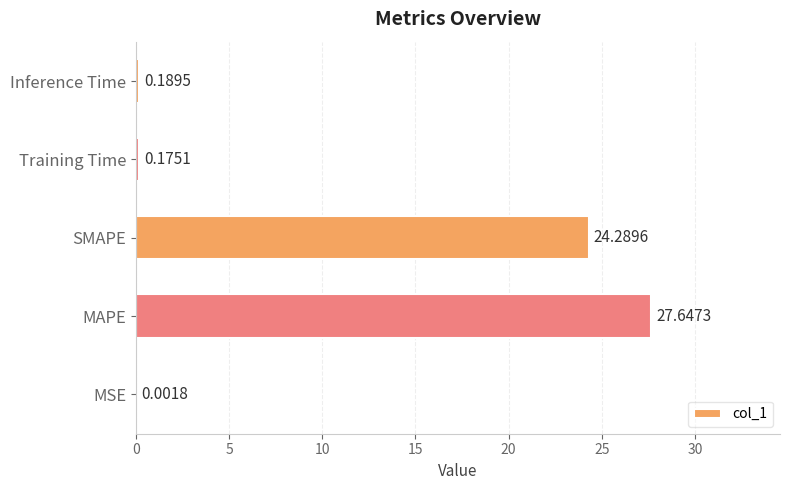

Between Training Time and Inference Time, which is larger?

Inference Time